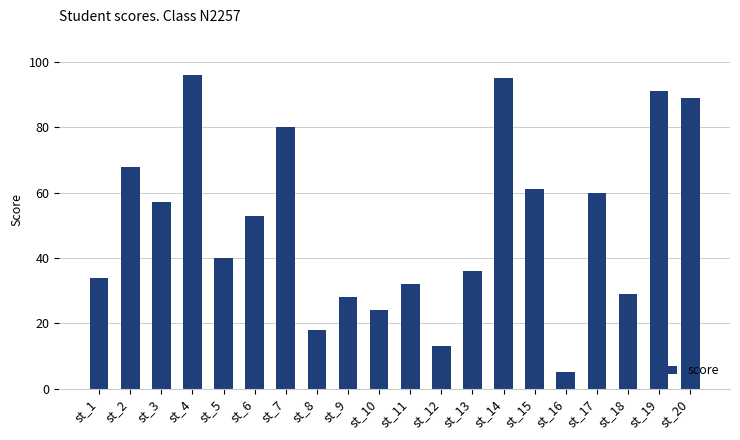

Rank the categories by value from highest to lowest.

st_4, st_14, st_19, st_20, st_7, st_2, st_15, st_17, st_3, st_6, st_5, st_13, st_1, st_11, st_18, st_9, st_10, st_8, st_12, st_16